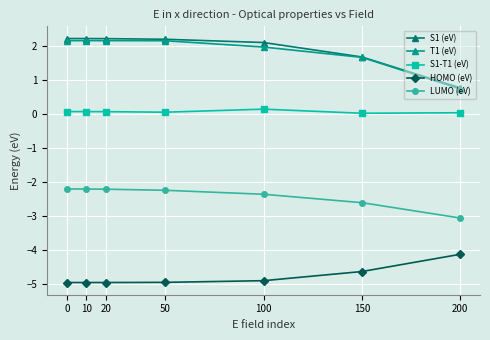

Does the chart display data point markers on the line(s)?

Yes